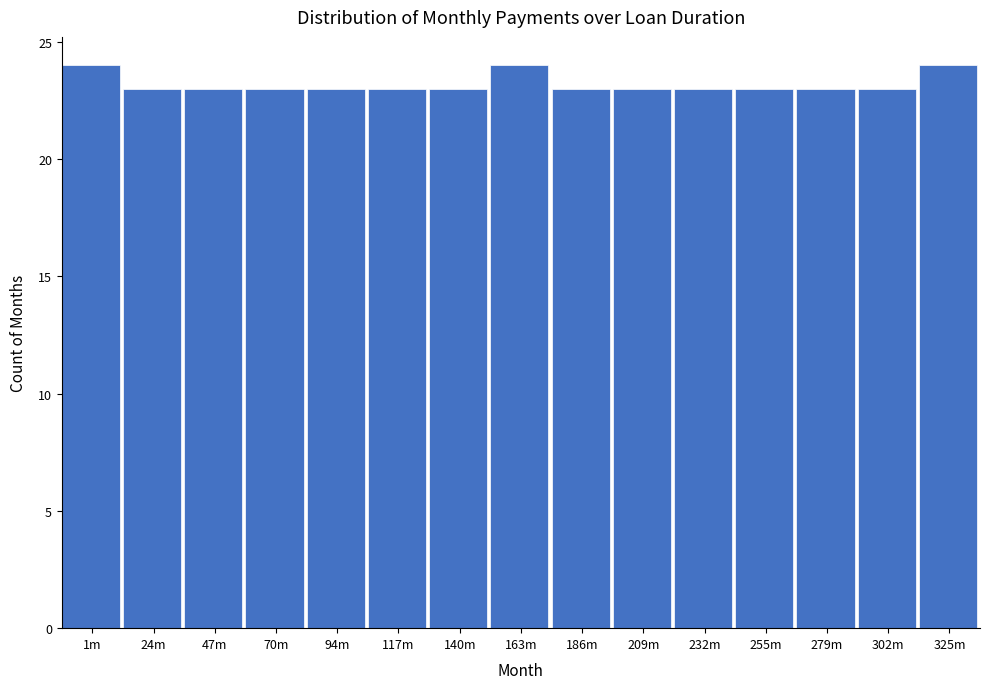

Reading left to right, transcribe all the data shown in this chart.

1m=24	24m=23	47m=23	70m=23	94m=23	117m=23	140m=23	163m=24	186m=23	209m=23	232m=23	255m=23	279m=23	302m=23	325m=24